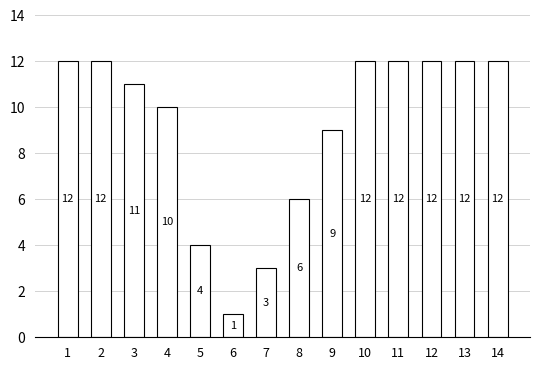

How many bars are there in total?

14